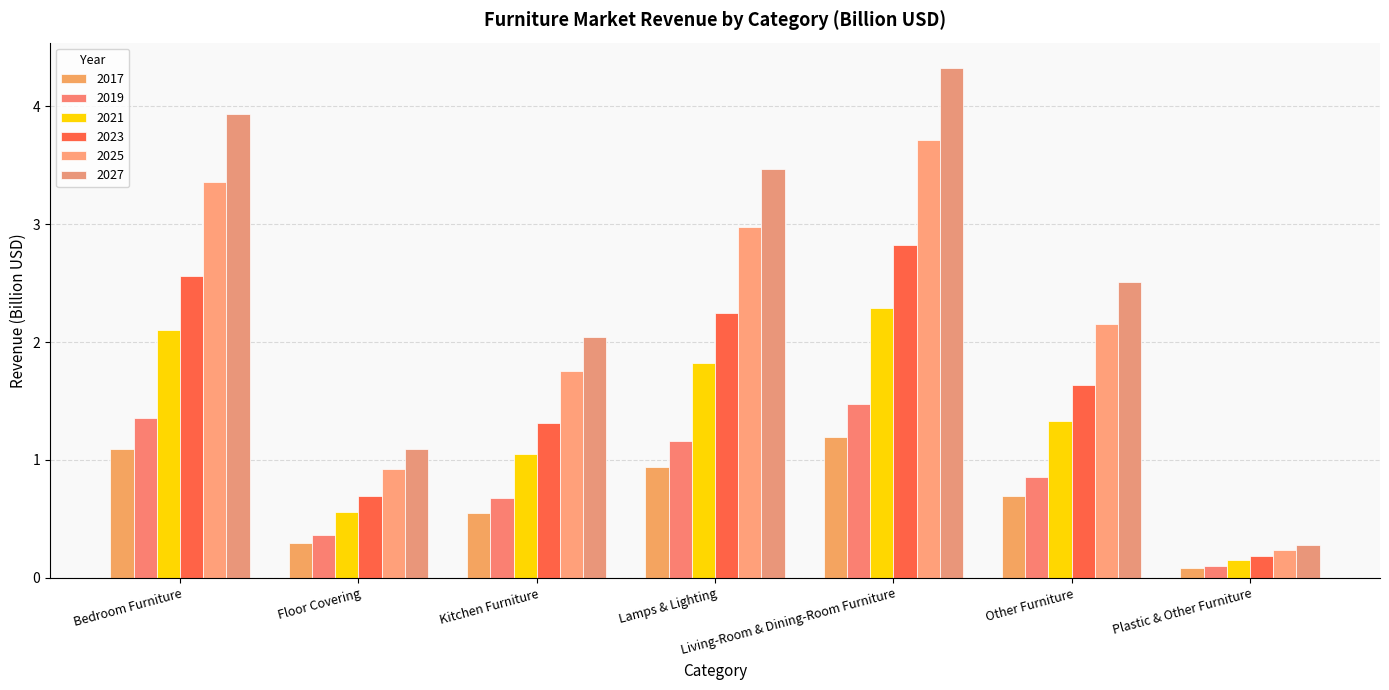

What is the label of the 4th bar from the right?

Lamps & Lighting